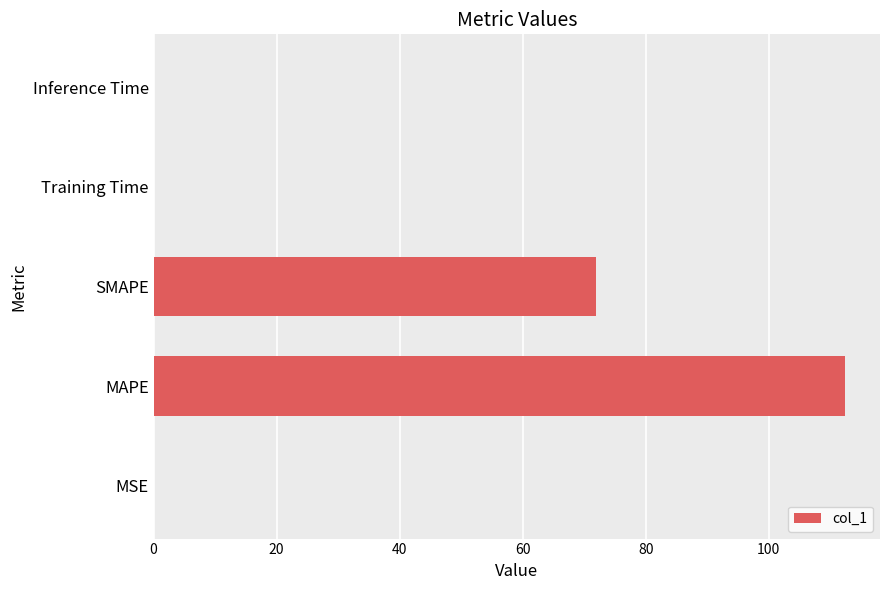

What is the greatest value displayed?

112.5